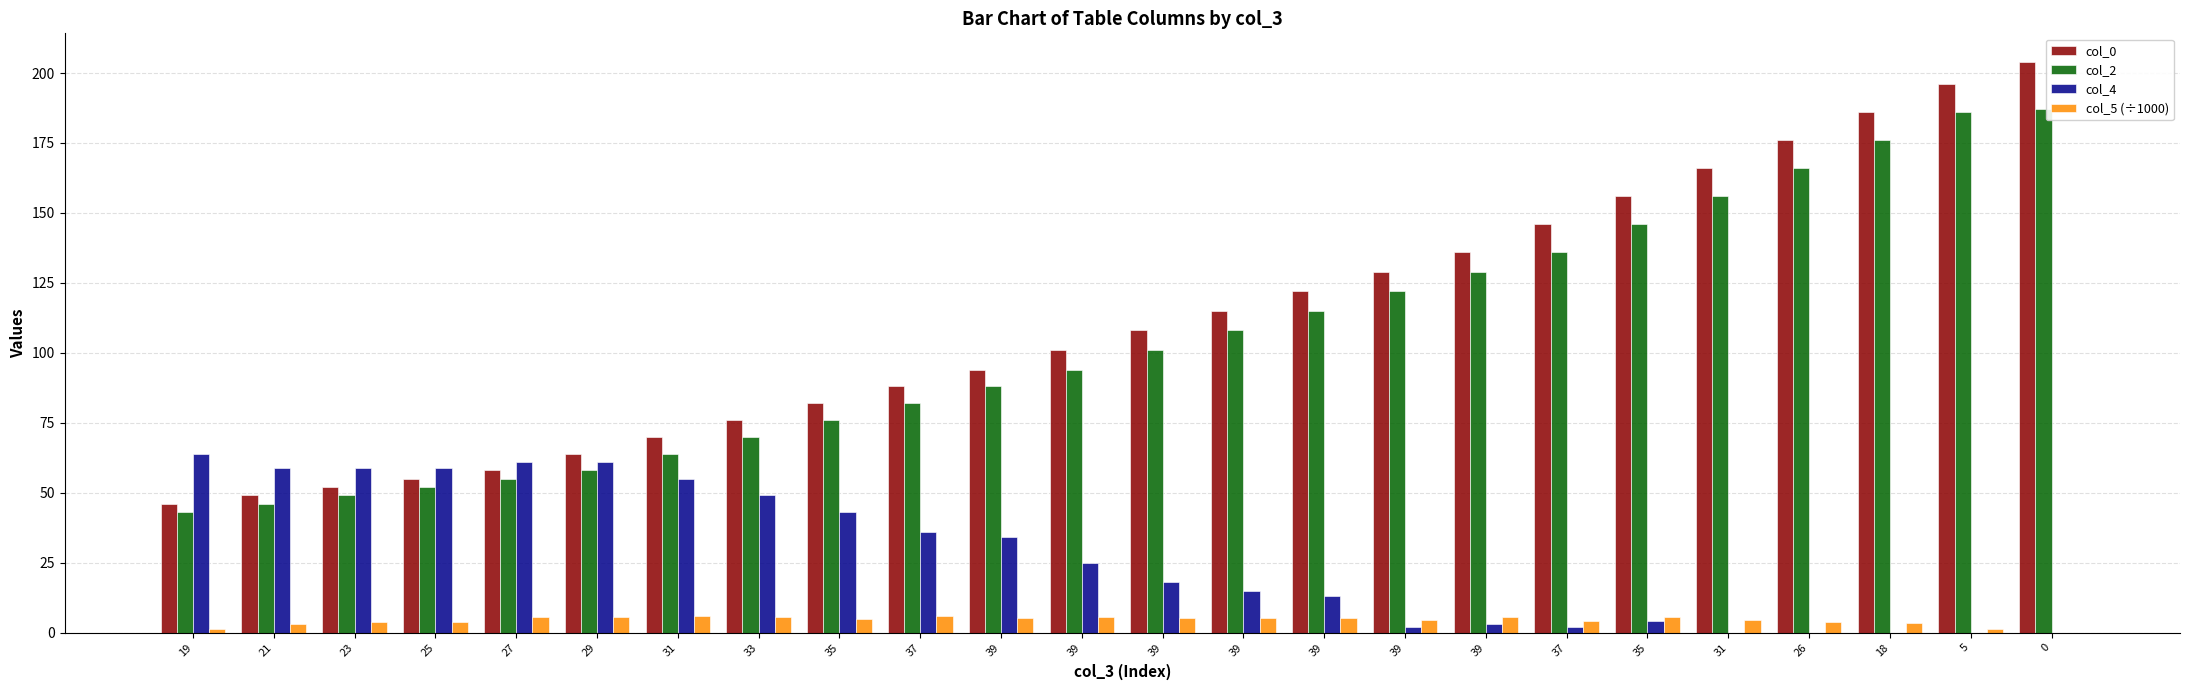

What is the label of the 22nd bar from the right?

23